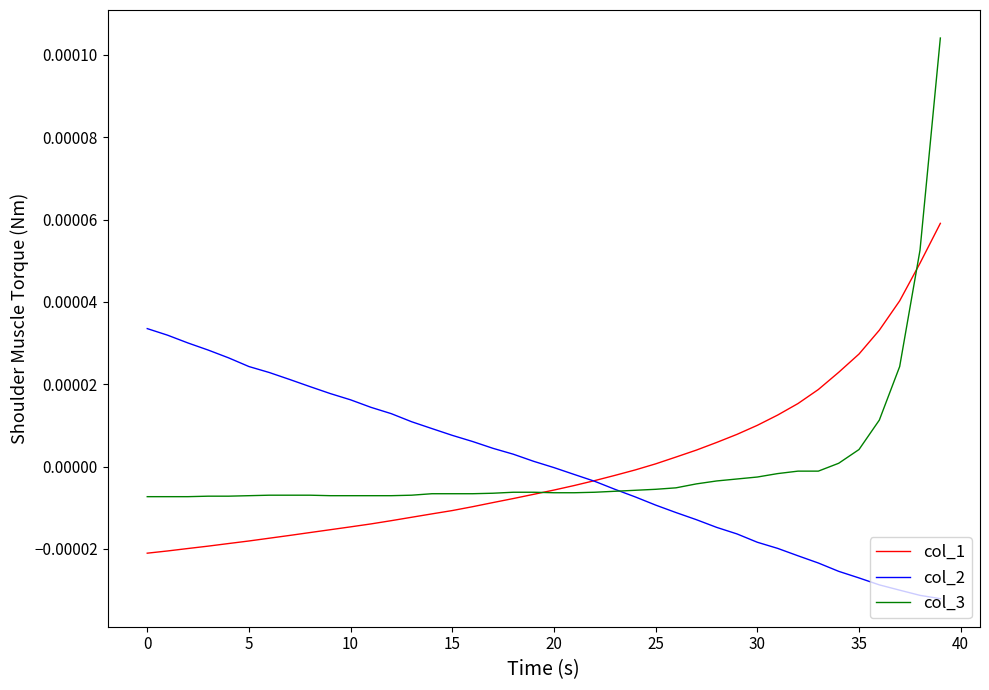

List the series in order of their peak value, lowest first.

col_2, col_1, col_3